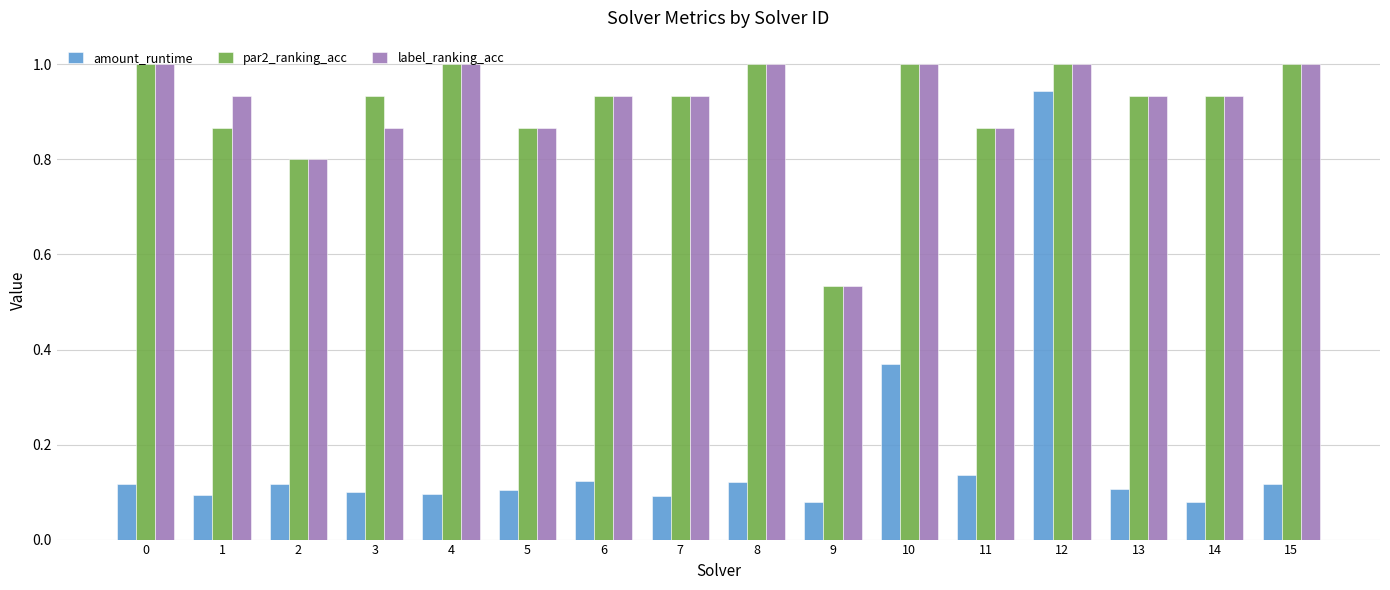

Which category has the lowest value in the par2_ranking_acc series?

9